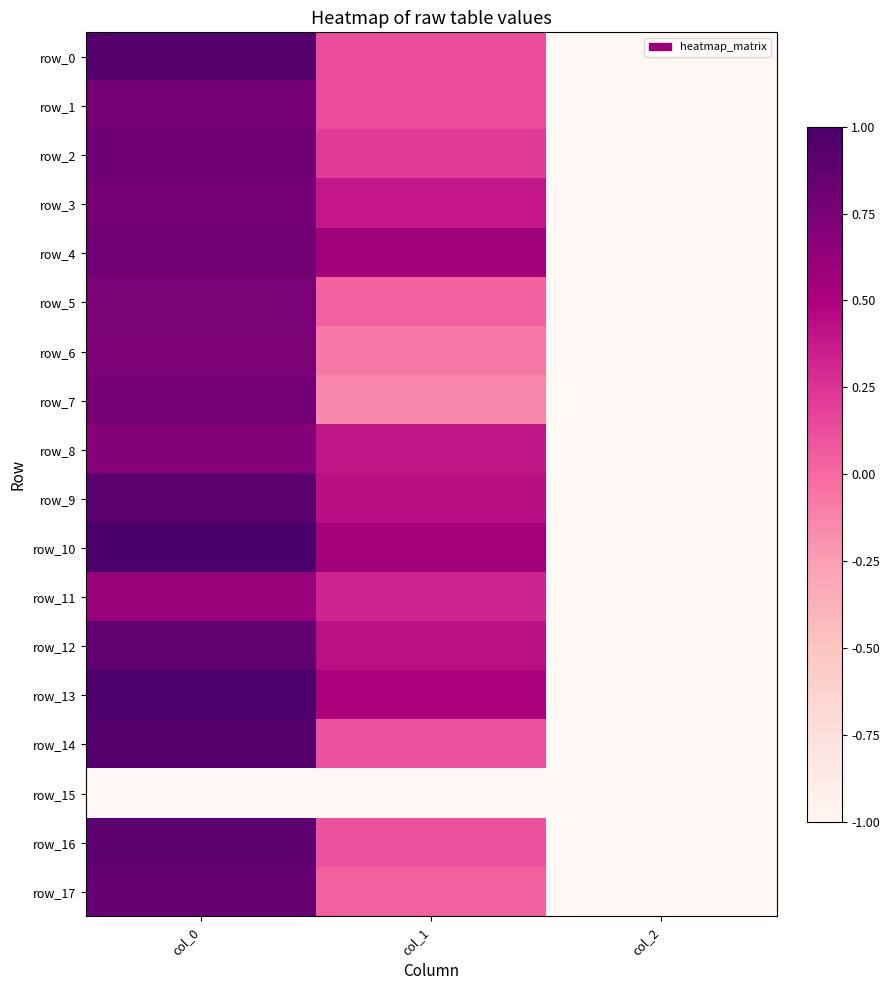

Rank the categories by row_13 value from highest to lowest.

col_0, col_1, col_2